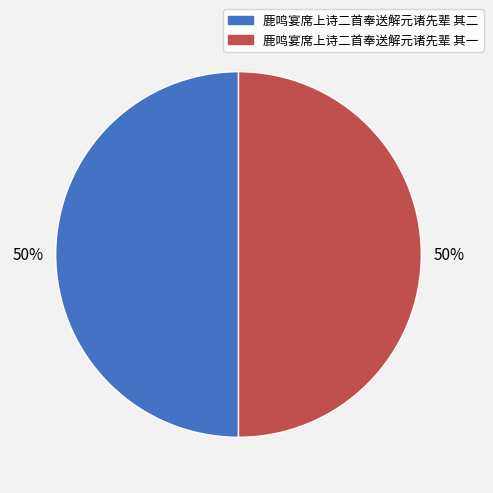

Is it true that 鹿鸣宴席上诗二首奉送解元诸先辈 其一 is 55% of the pie?

False